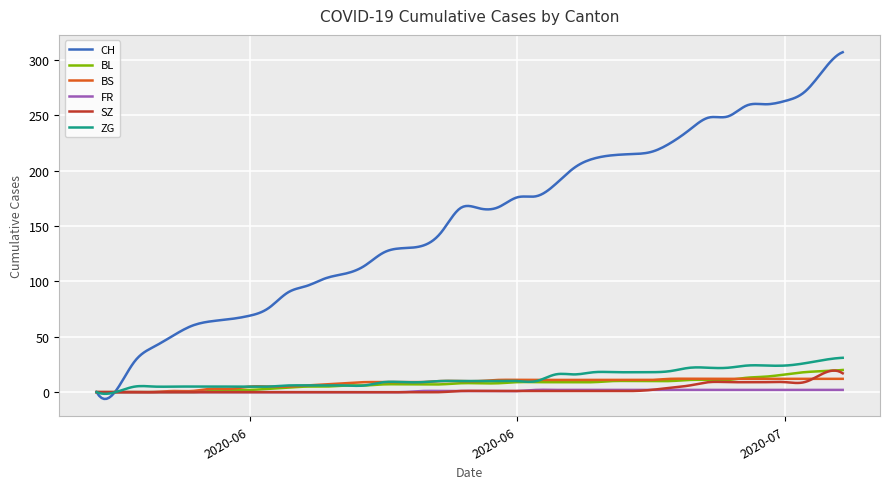

True or false: SZ and BS intersect in this chart.

True